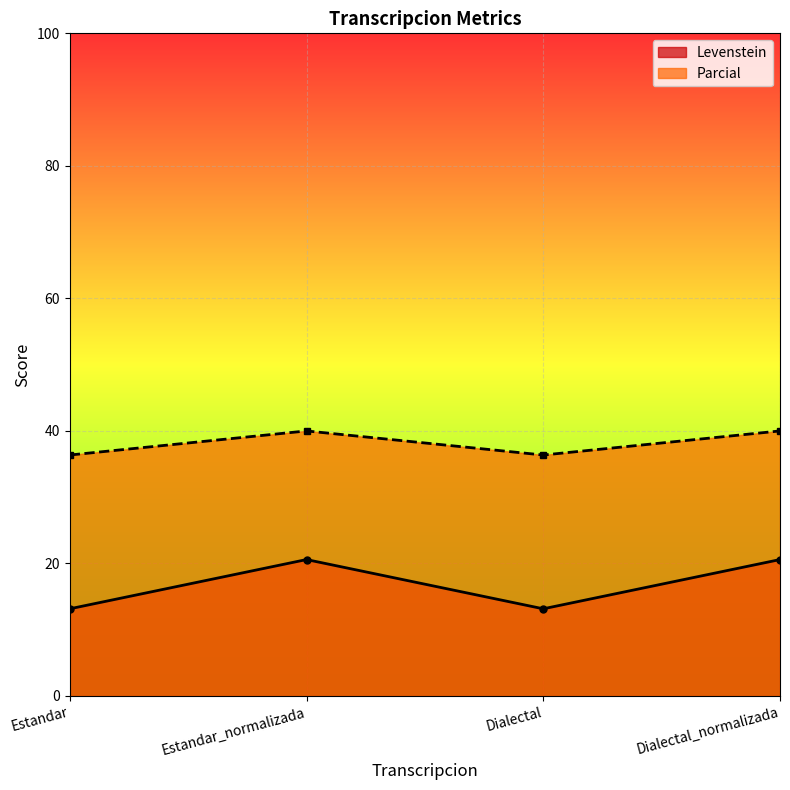

Where is the first local maximum for Parcial?

Estandar_normalizada